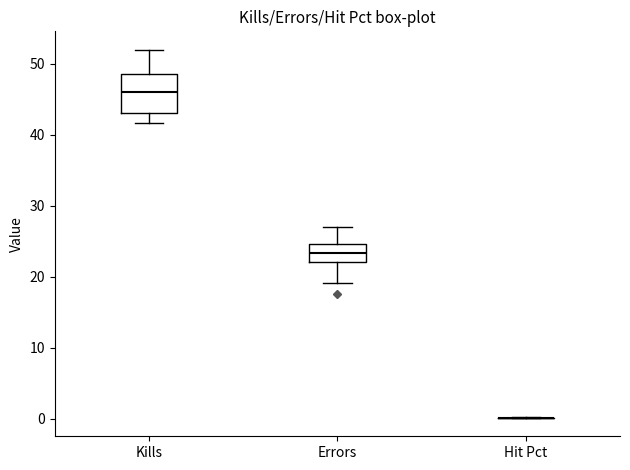

Reading left to right, transcribe this box plot: for each box, give where its median line is, the range the box spans, and where its two whiskers end, as read against the y-axis. The values are not printed on the chart, so give them approximately, as read against the axis.

Kills: median 46, box 43 to 49, whiskers 42 to 52
Errors: median 23, box 22 to 25, whiskers 19 to 27
Hit Pct: box collapsed to a line at 0, whiskers 0 to 0